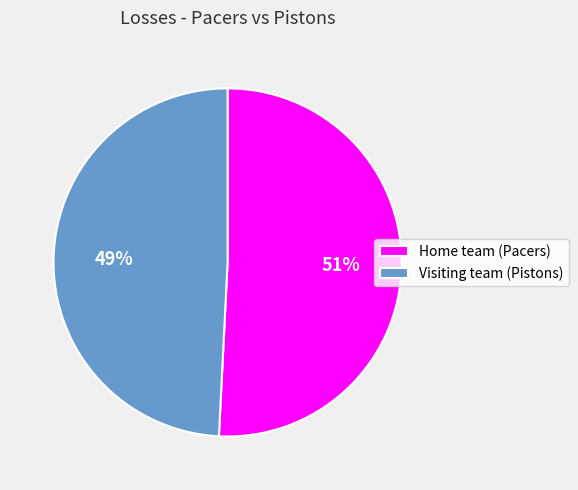

Is the sum of Visiting team (Pistons) and Home team (Pacers) greater than half?

Yes